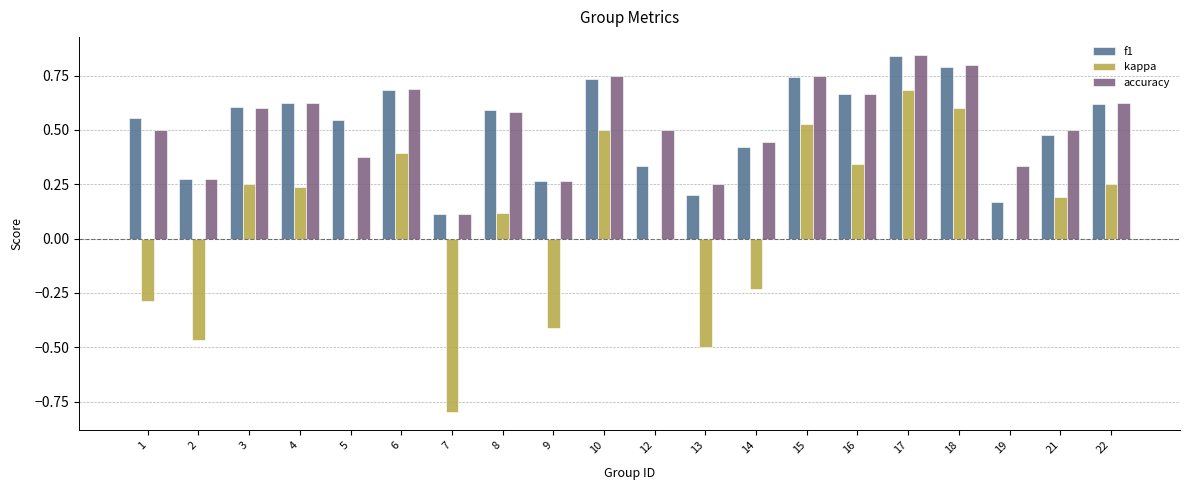

At which category does the chart reach its peak across all series?

17